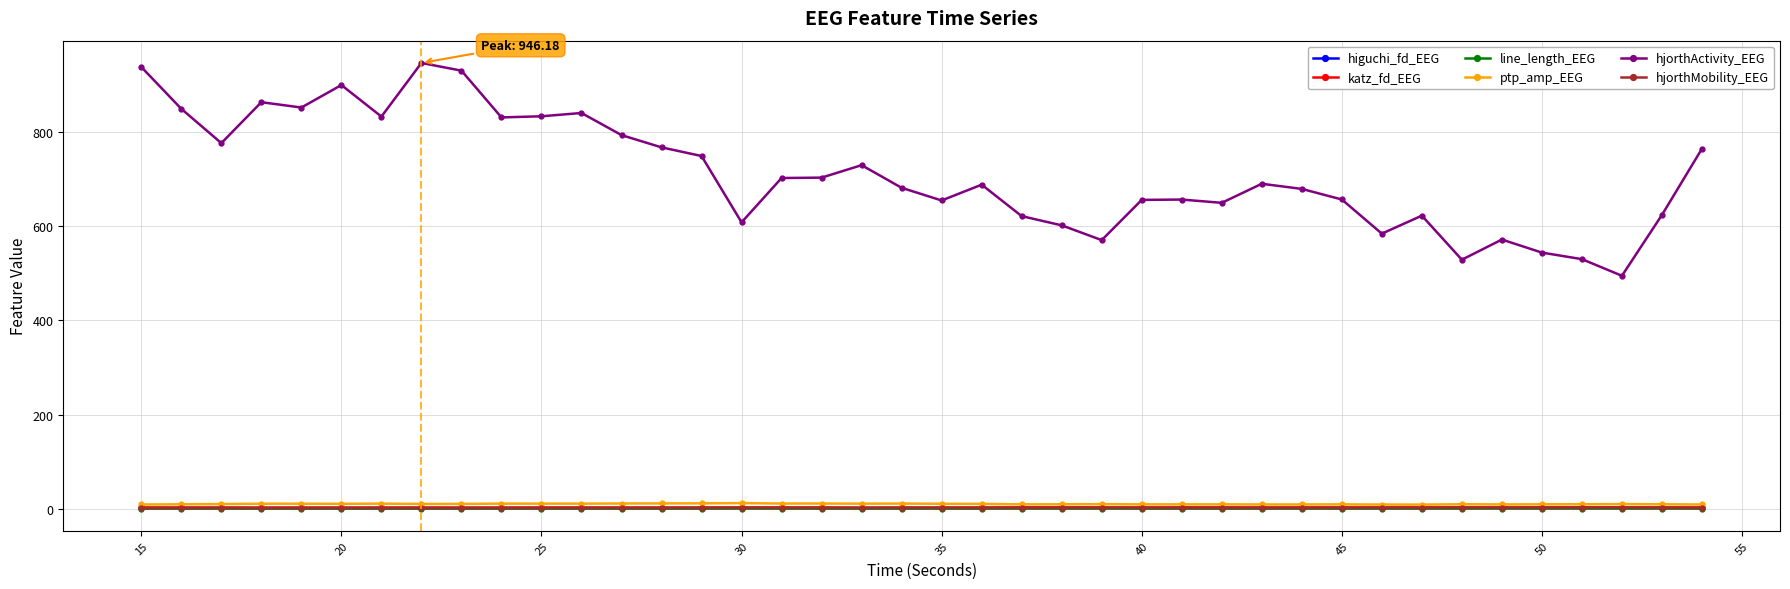

True or false: line_length_EEG has more than 2 interior local peaks.

True